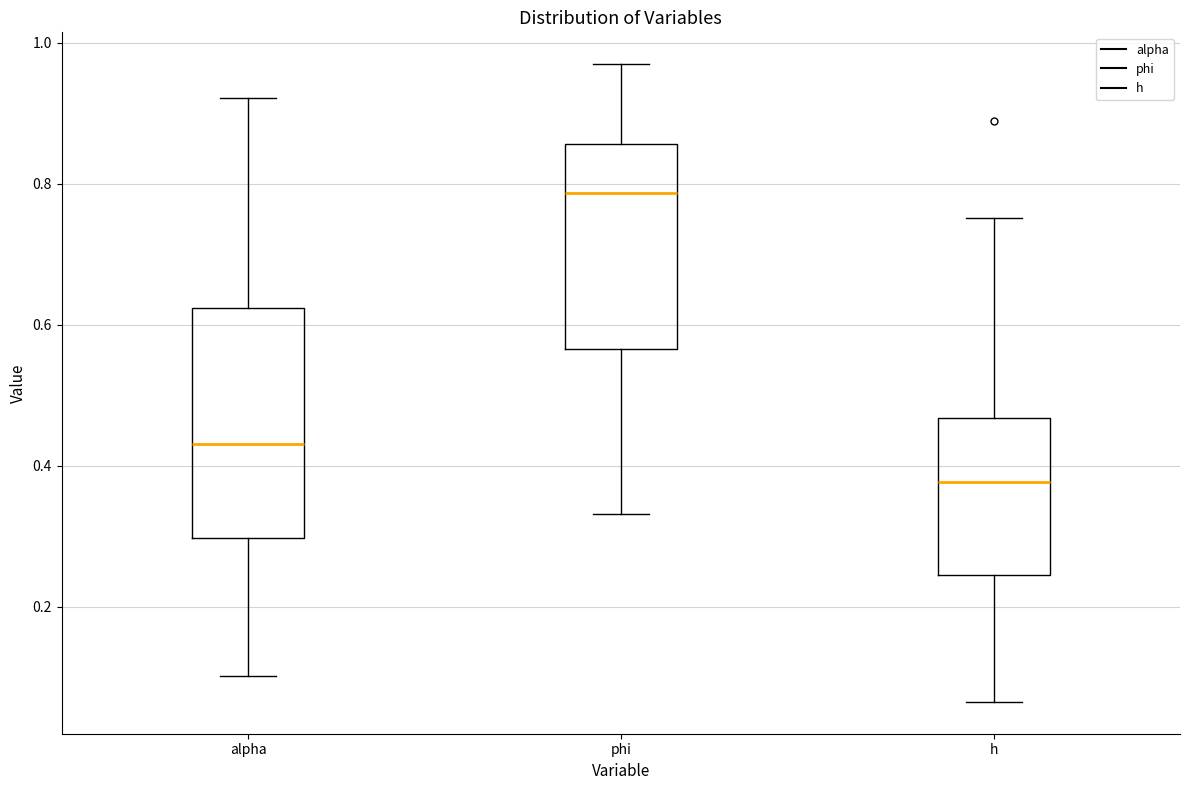

Reading left to right, transcribe this box plot: for each box, give where its median line is, the range the box spans, and where its two whiskers end, as read against the y-axis. The values are not printed on the chart, so give them approximately, as read against the axis.

alpha: median 0.44, box 0.30 to 0.62, whiskers 0.10 to 0.92
phi: median 0.78, box 0.56 to 0.86, whiskers 0.34 to 0.96
h: median 0.38, box 0.24 to 0.46, whiskers 0.06 to 0.76